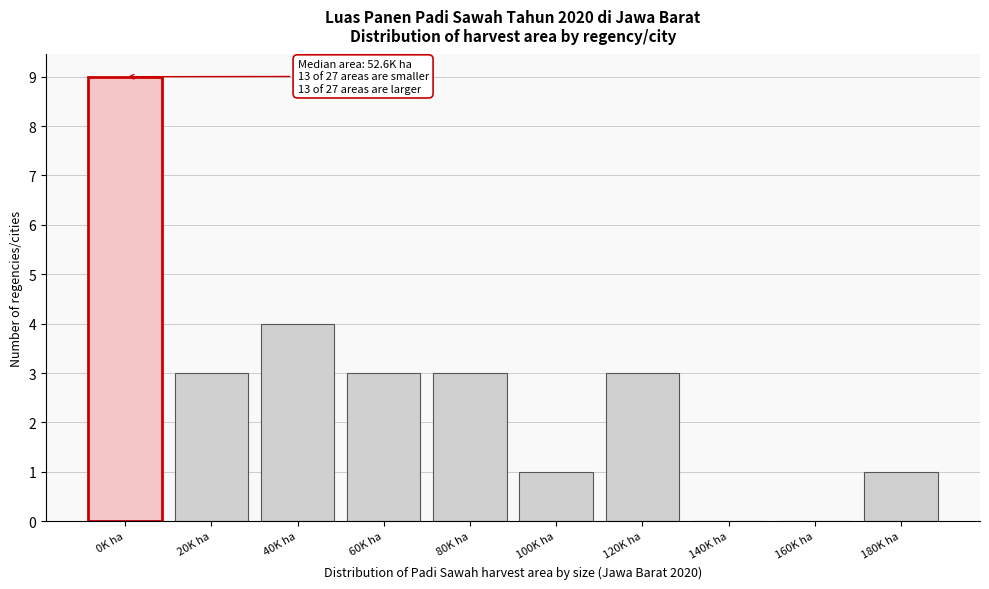

Which label corresponds to the largest value in the chart?

0K ha